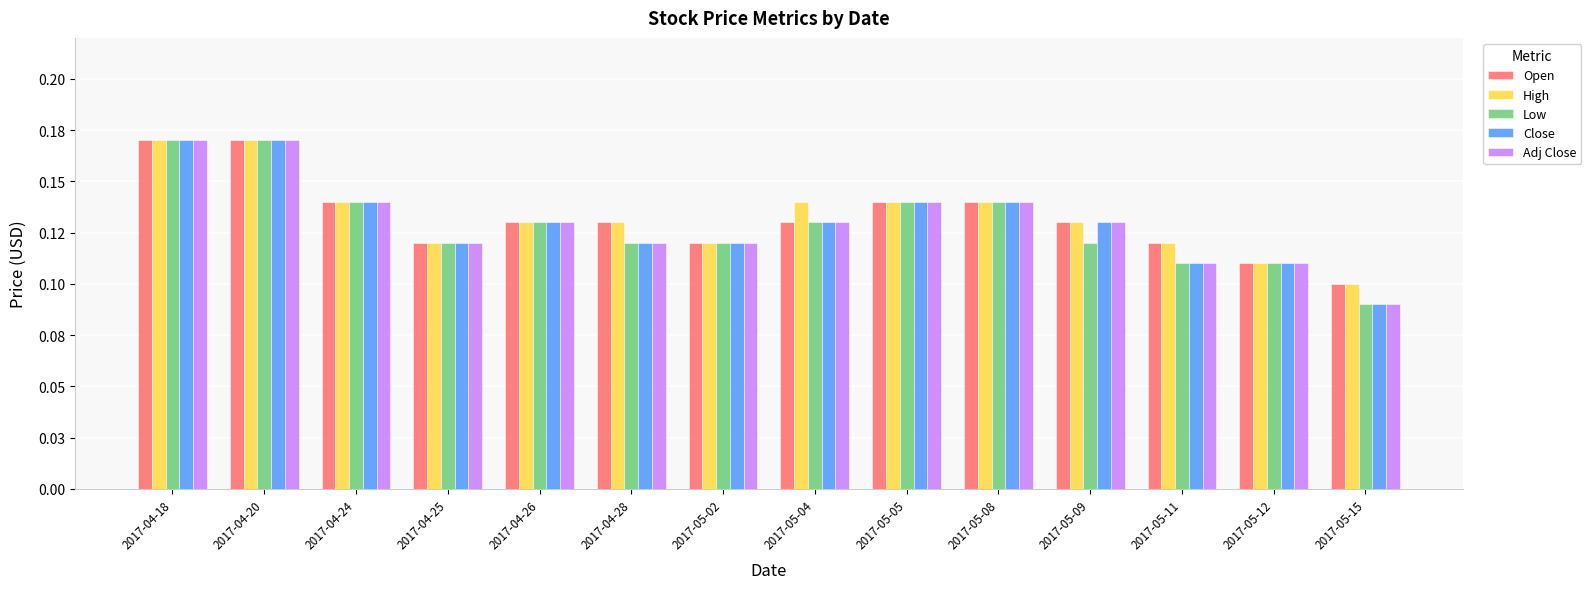

Which has a higher value, 2017-05-08 or 2017-04-26?

2017-05-08